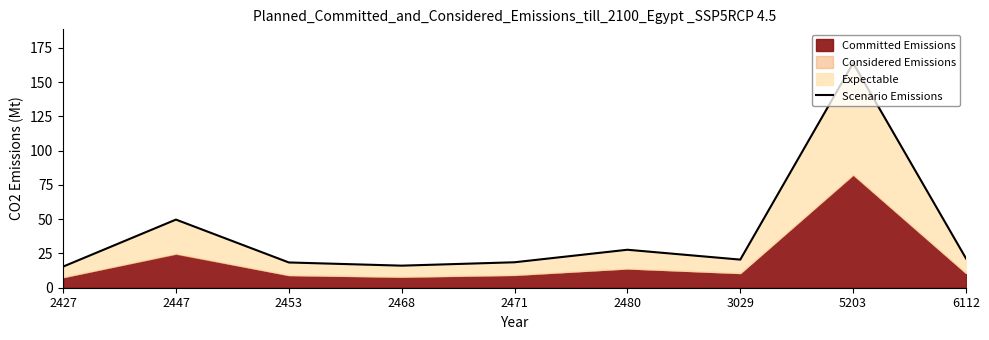

List the labels in order of value, largest first.

5203, 2447, 2480, 6112, 3029, 2471, 2453, 2468, 2427